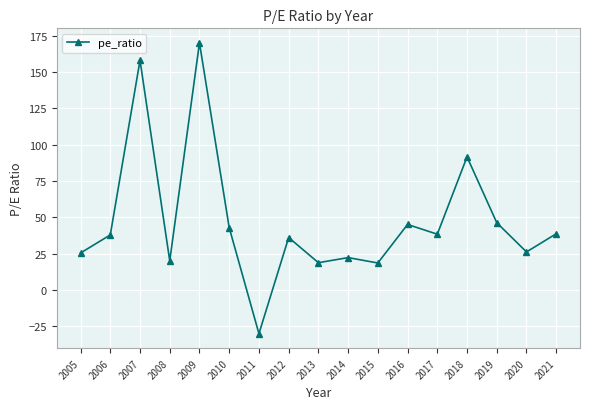

What is the value of the 5th point from the left?

170.0